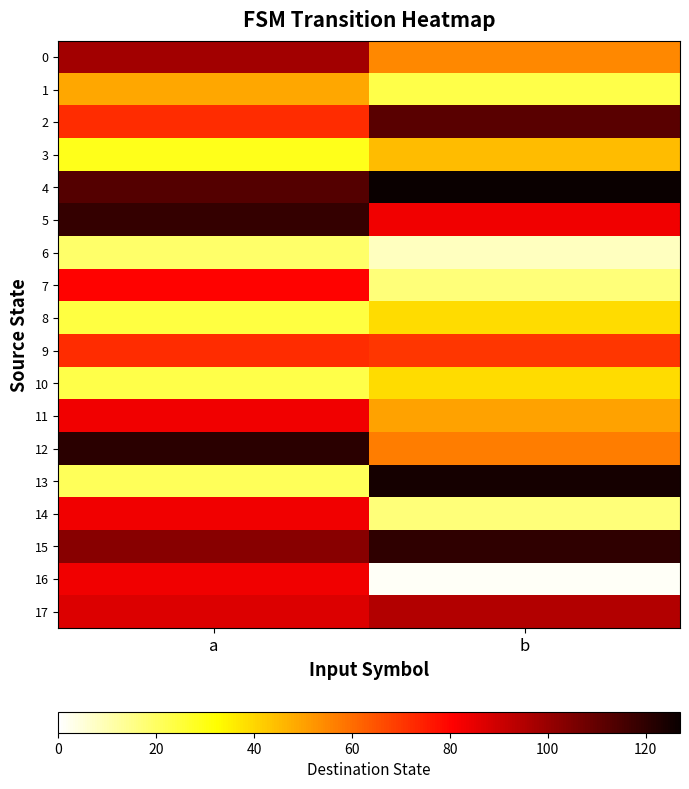

What is the minimum value shown in the chart?

1